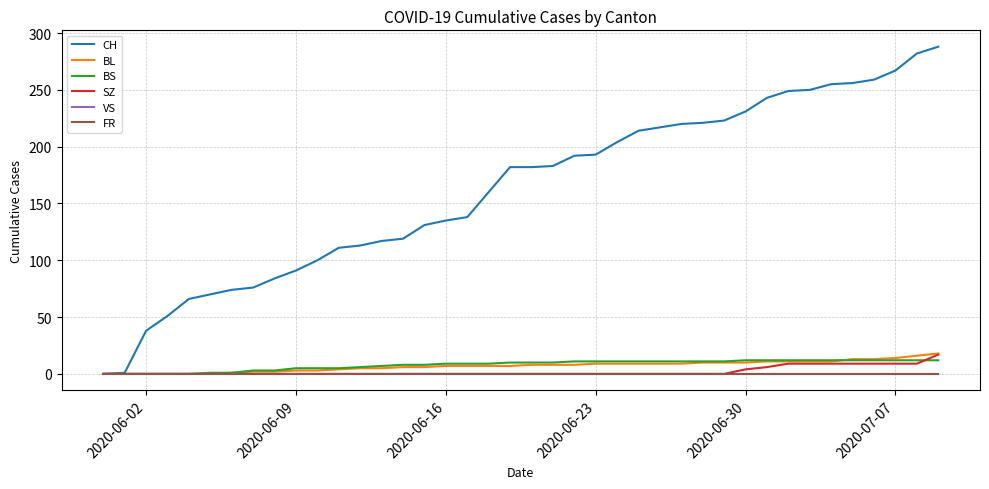

Is this an area chart (filled region under the line)?

No